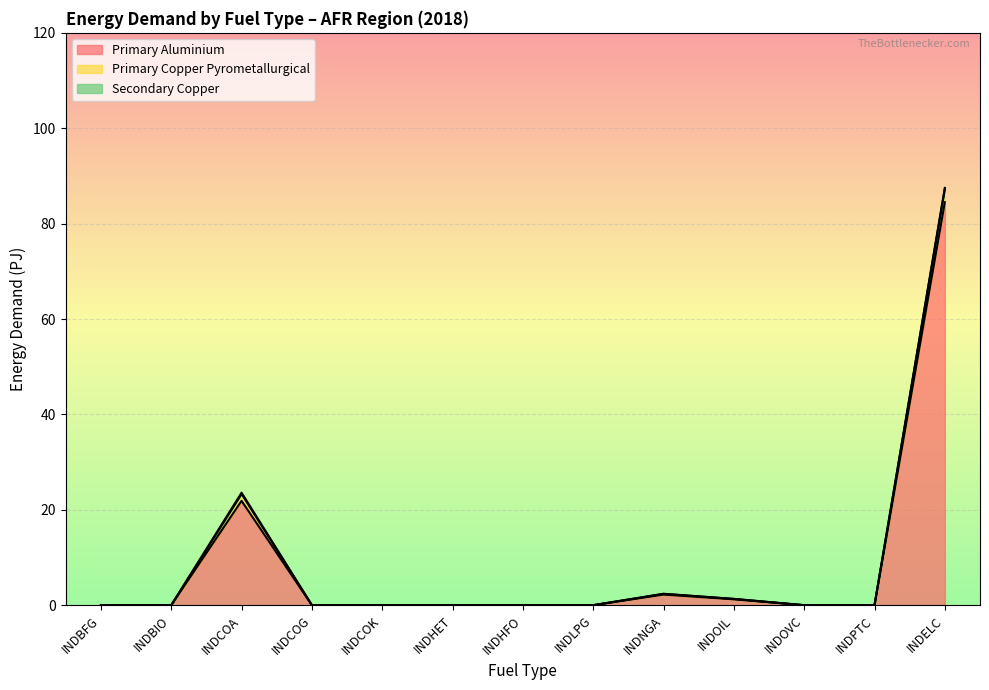

The Primary Aluminium series shows 0.0 at INDBIO(AUS). True or false?

True